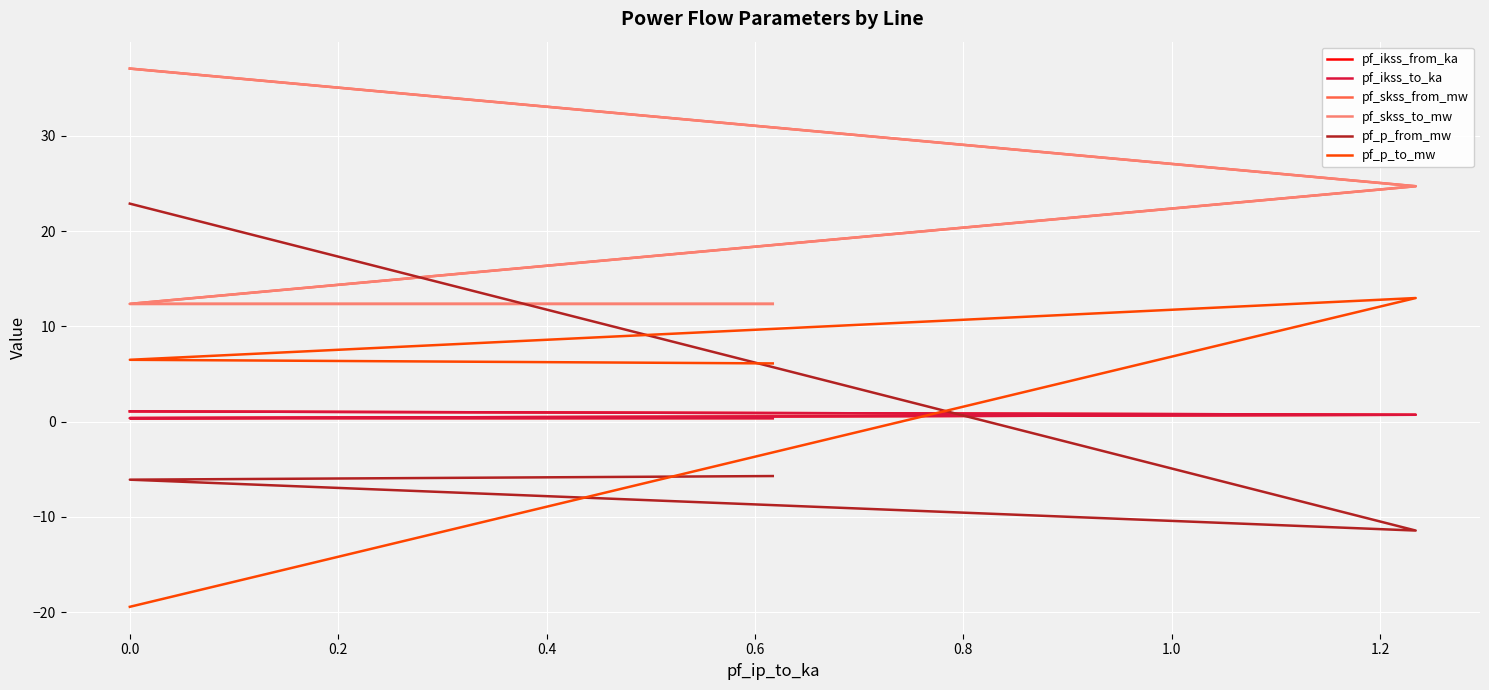

Is it true that pf_p_to_mw equals 8.8 at 0.4?

False